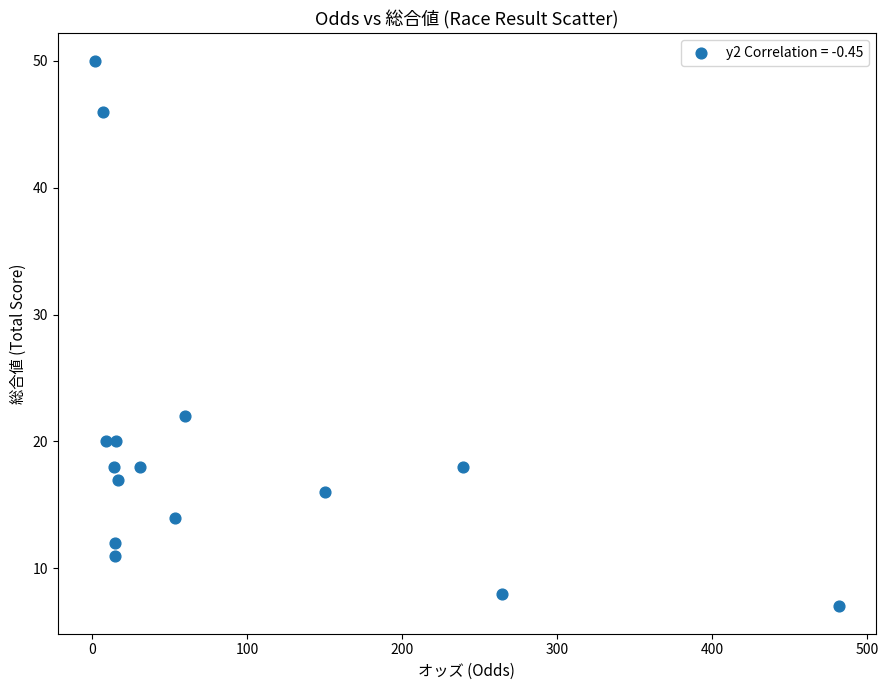

What Y value in the scatter plot is closest to 28?

22